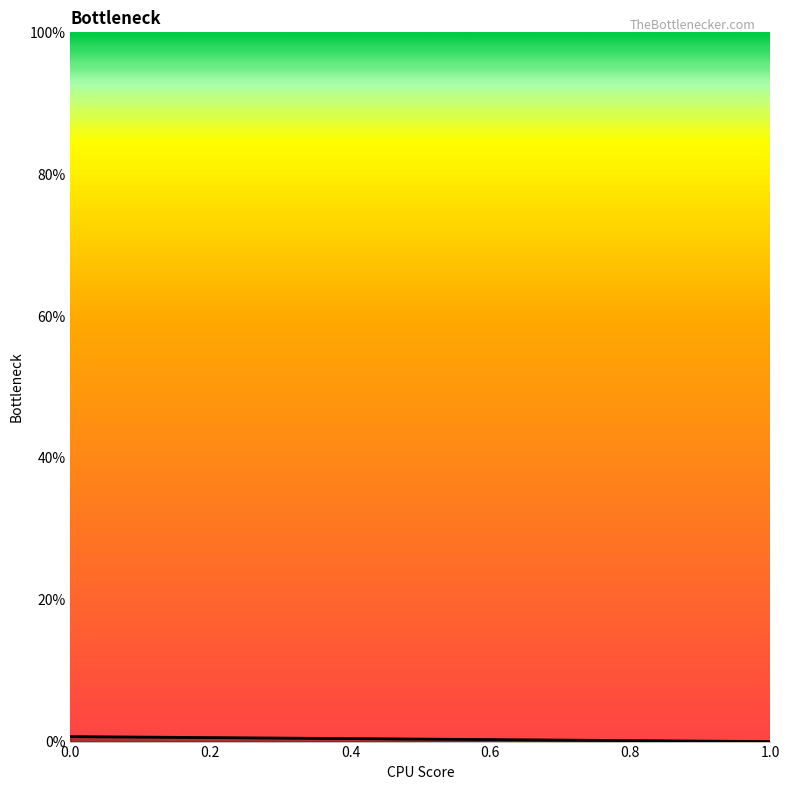

Count the values in the range 0 to 1.

2